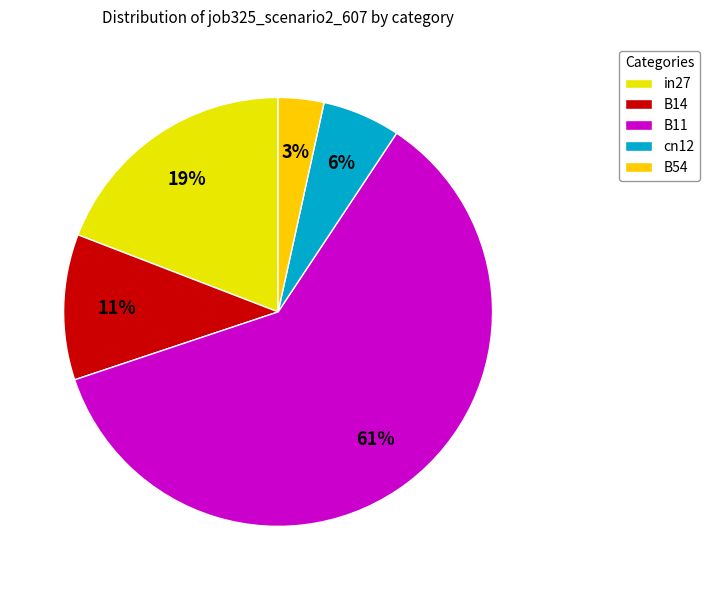

Does any single category account for the majority?

Yes